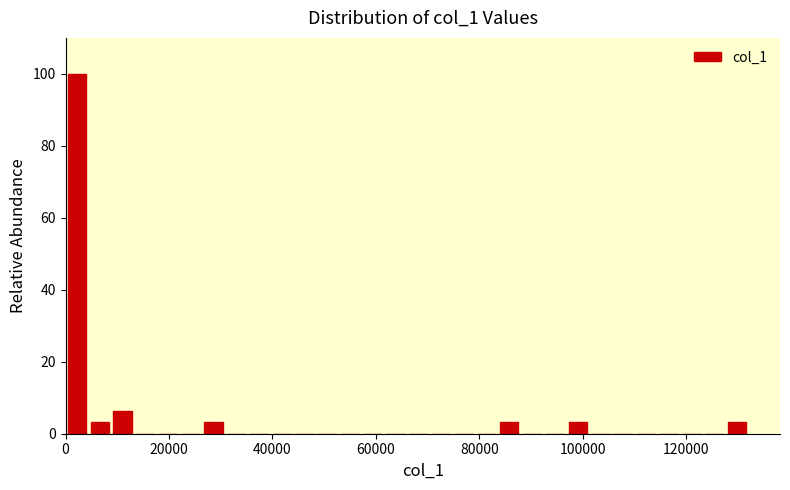

Around what value on the x-axis is the tallest bar? Give the approximate position of its centre, as read against the axis.

2000